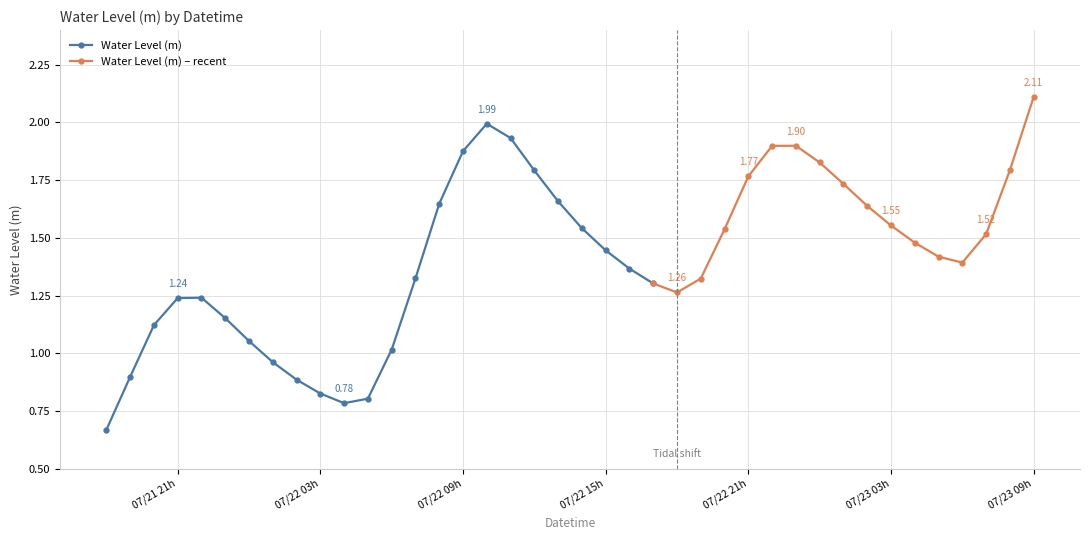

In Water Level (m), how many points are higher than both neighbors (excluding endpoints)?

2